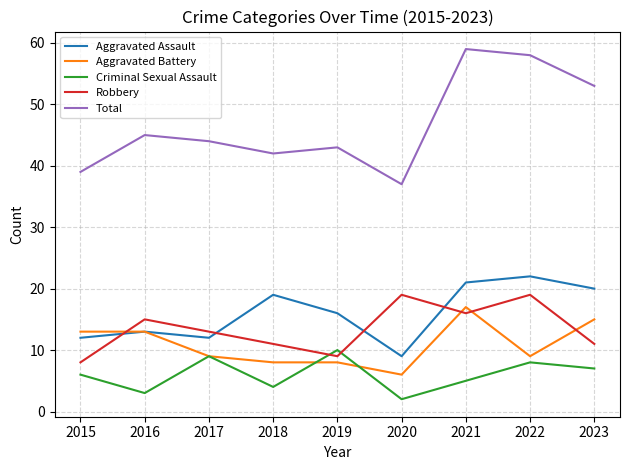

True or false: Criminal Sexual Assault and Aggravated Assault cross at least once.

False